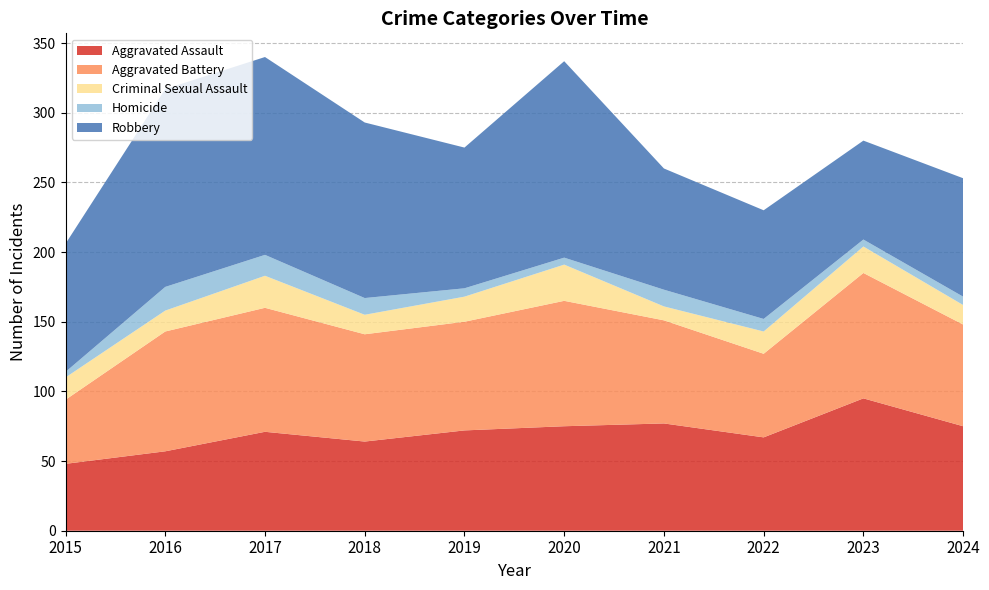

Reading left to right, list all the values displayed in this chart.

Aggravated Assault: 2015=48	2016=57	2017=71	2018=64	2019=72	2020=75	2021=77	2022=67	2023=95	2024=75
Aggravated Battery: 2015=46	2016=86	2017=89	2018=77	2019=78	2020=90	2021=74	2022=60	2023=90	2024=73
Criminal Sexual Assault: 2015=16	2016=15	2017=23	2018=14	2019=18	2020=26	2021=10	2022=16	2023=19	2024=14
Homicide: 2015=4	2016=17	2017=15	2018=12	2019=6	2020=5	2021=12	2022=9	2023=5	2024=6
Robbery: 2015=92	2016=142	2017=142	2018=126	2019=101	2020=141	2021=87	2022=78	2023=71	2024=85